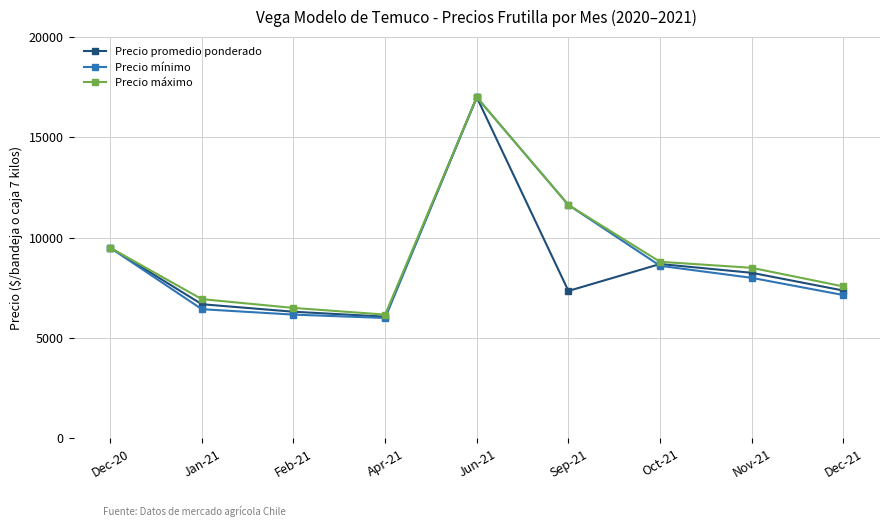

Does the chart display data point markers on the line(s)?

Yes